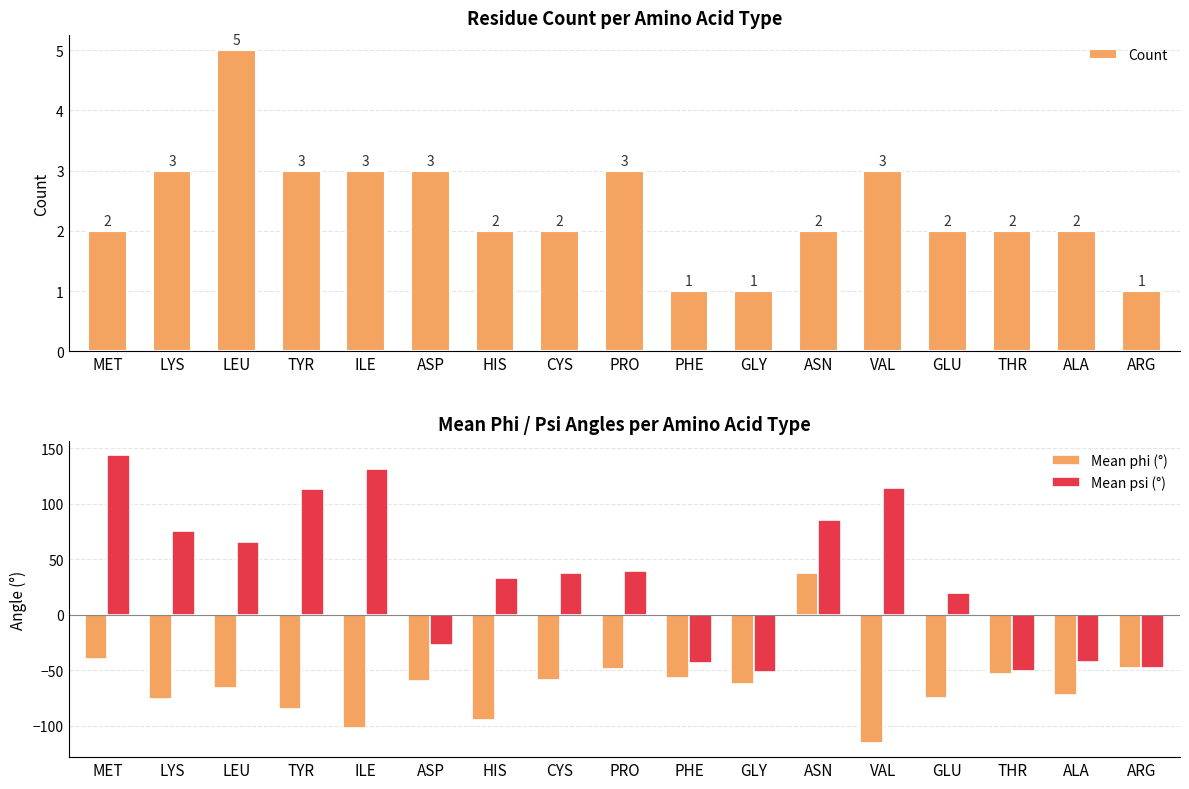

At which category does the chart reach its minimum across all series?

VAL